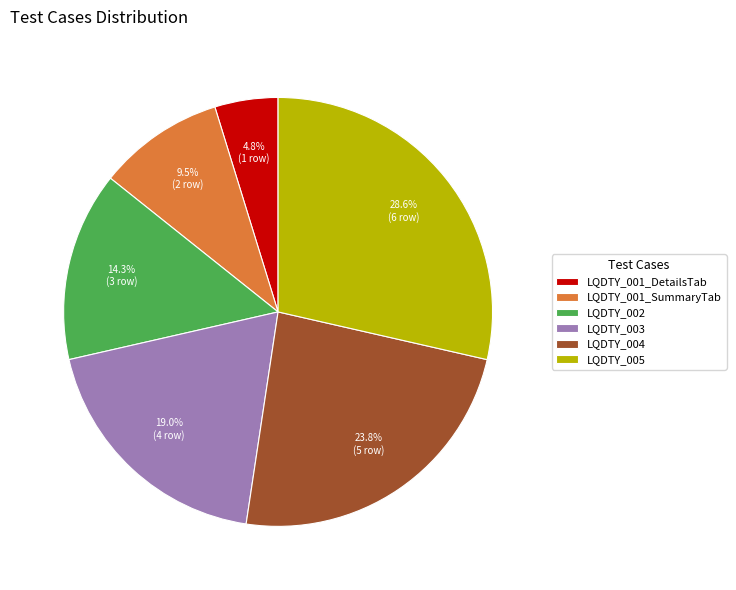

Which has a higher value, LQDTY_005 or LQDTY_002?

LQDTY_005